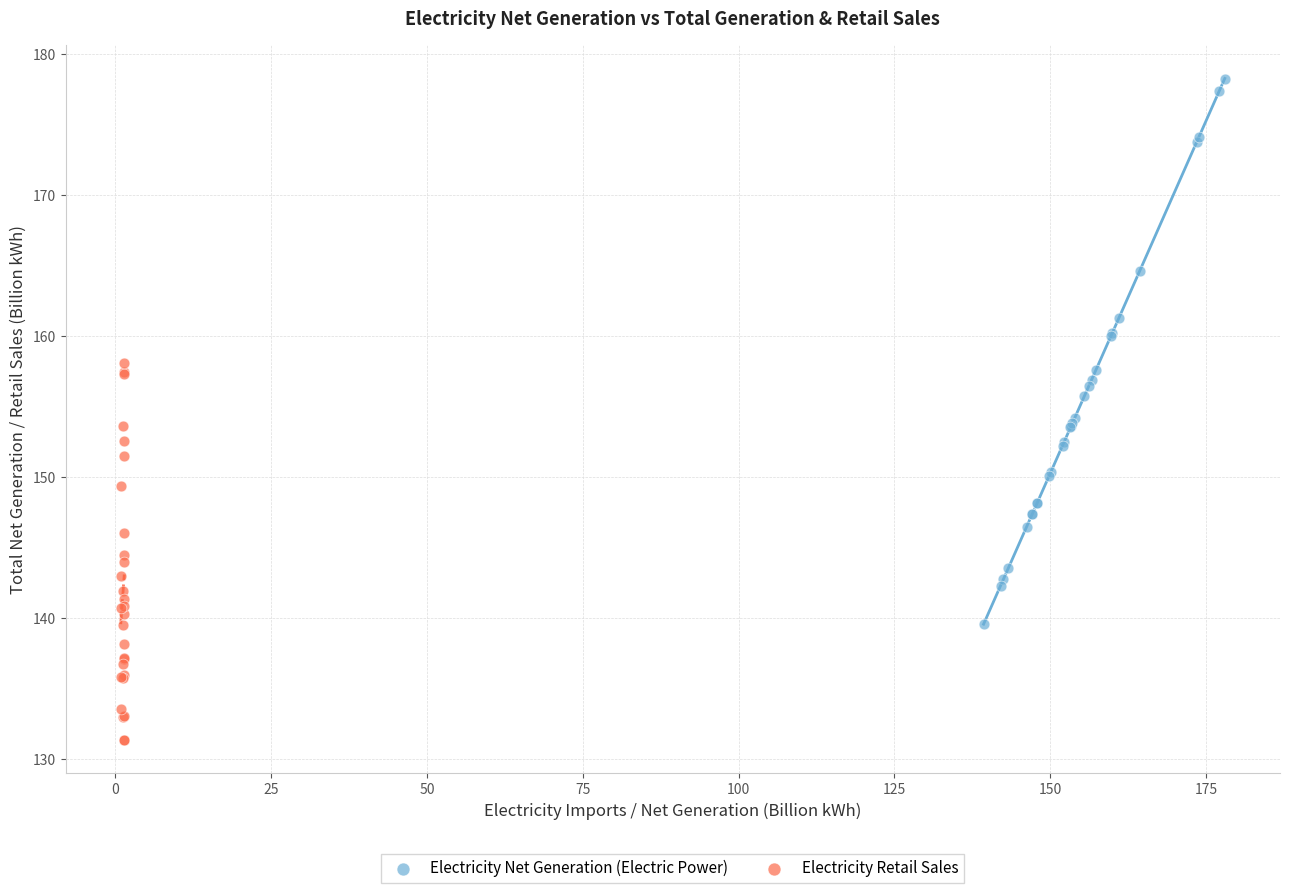

What are all the series names shown in the legend?

Electricity Net Generation (Electric Power), Electricity Retail Sales